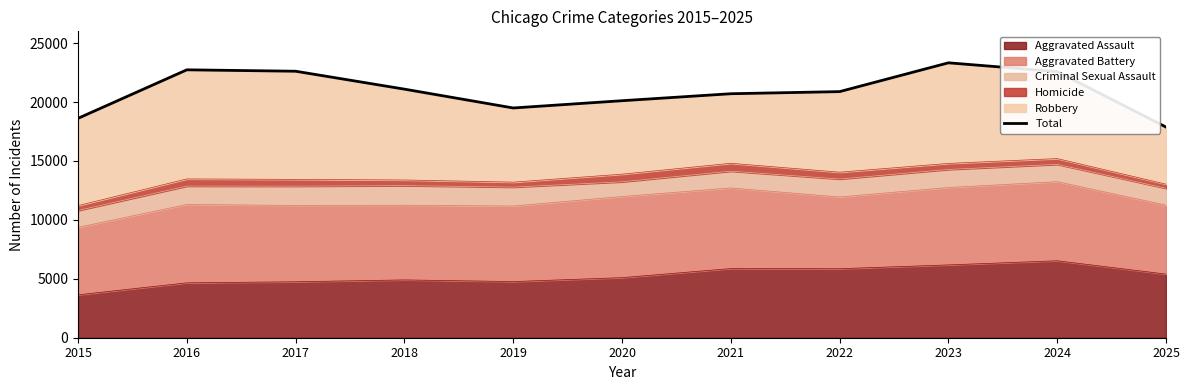

True or false: the data has more than 0 interior local peaks.

True